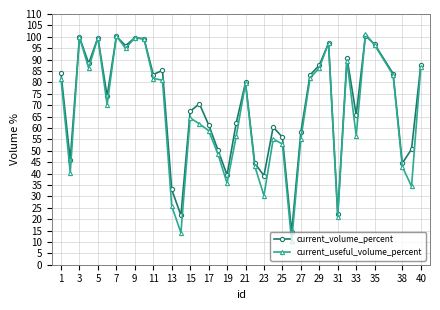

Which series has the largest total across all categories?

current_volume_percent